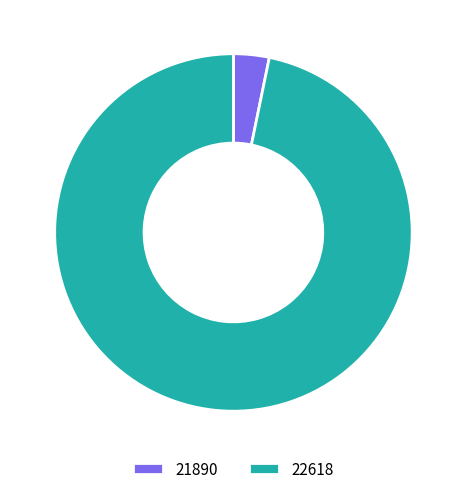

Rank the categories by value from lowest to highest.

21890, 22618